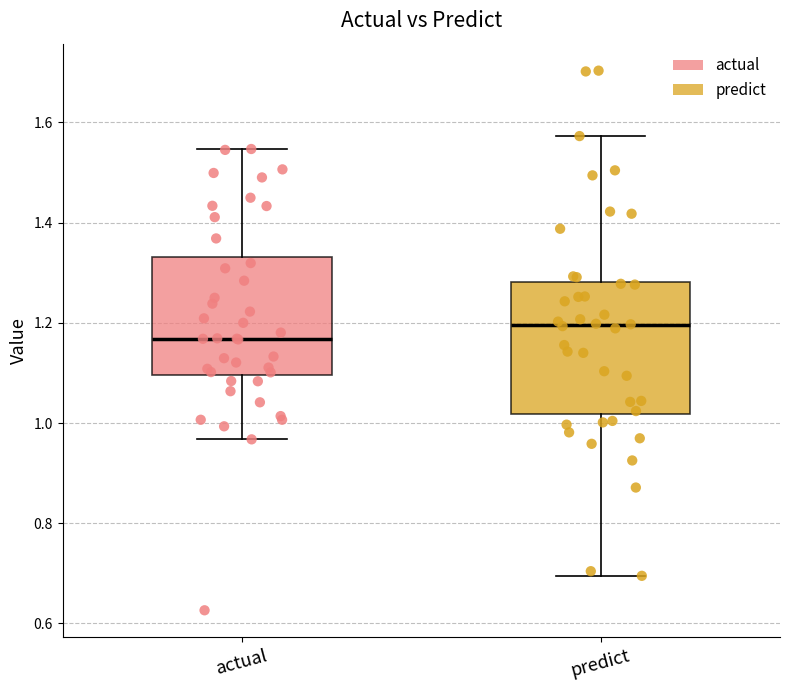

Which box is the tallest, from its lower edge to its upper edge?

predict